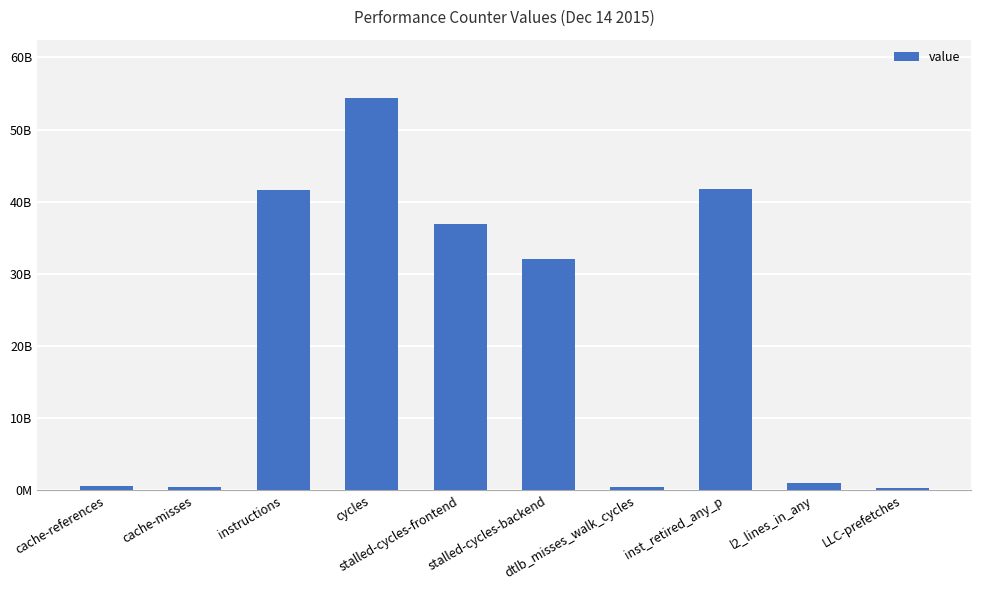

What is the minimum value shown in the chart?

382077045